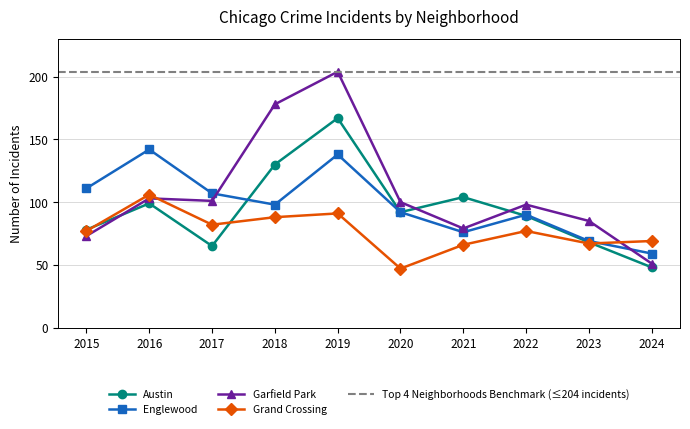

At which category does Austin reach its first local valley?

2017